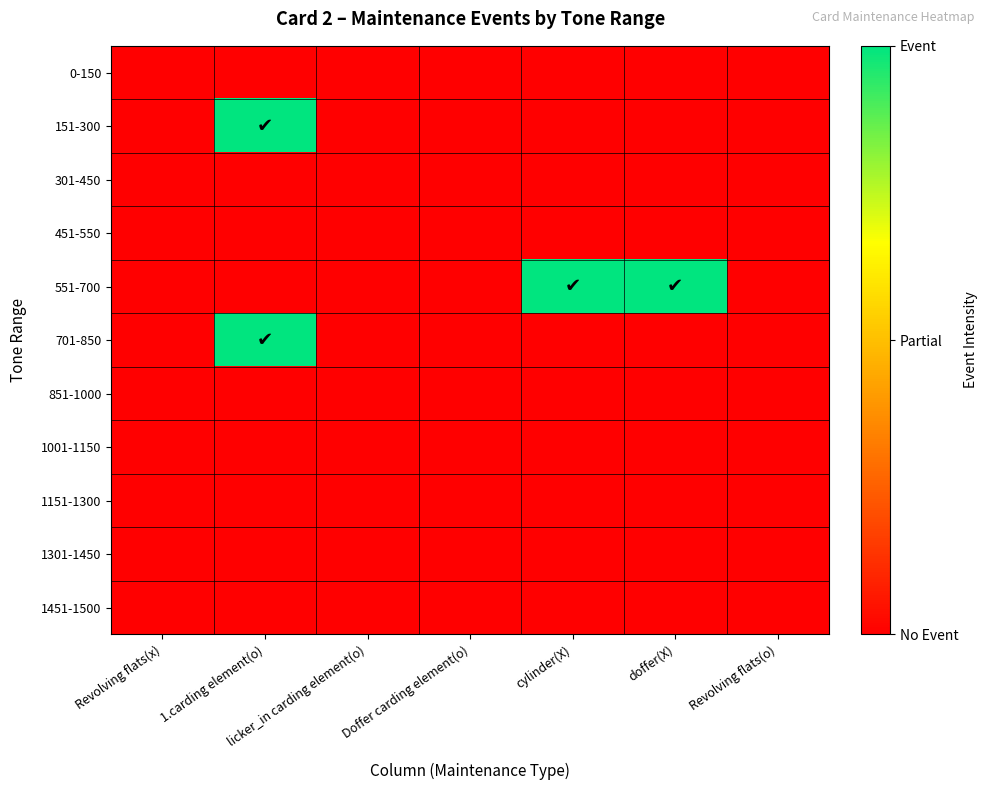

What is the greatest value displayed?

1